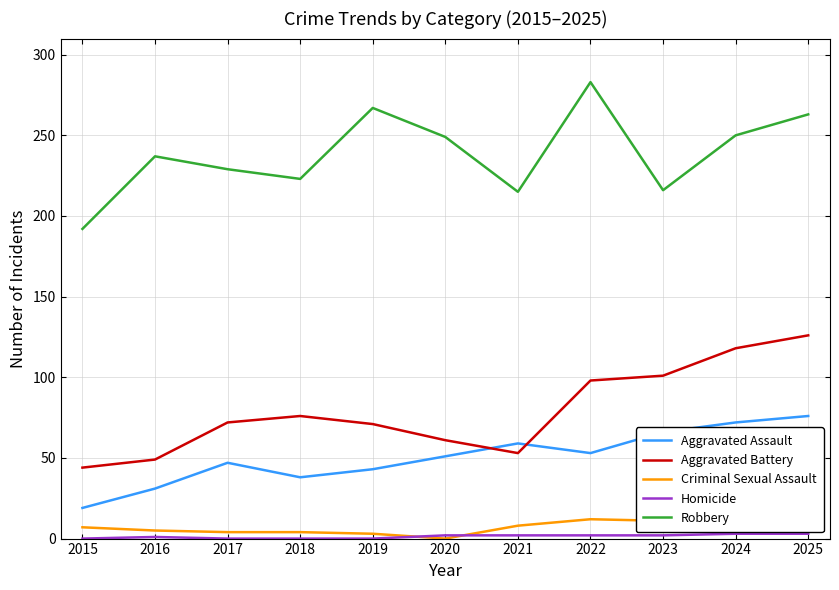

Which series has the largest total across all categories?

Robbery